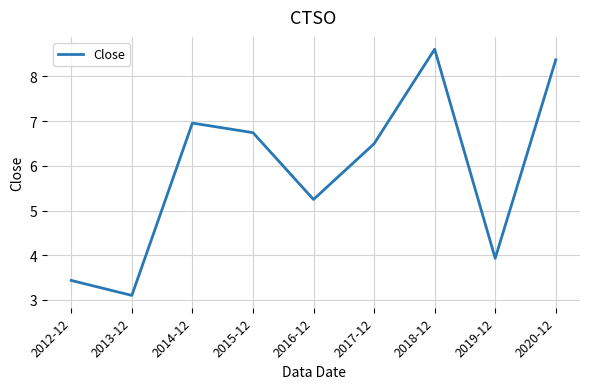

What is the difference between the values at 2019-12 and 2020-12?

4.4